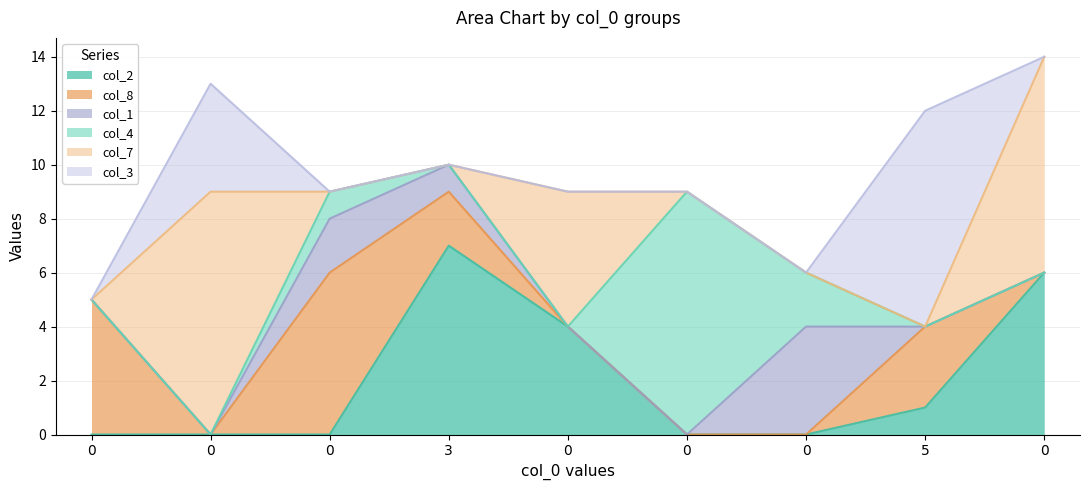

What is the greatest value displayed?

9